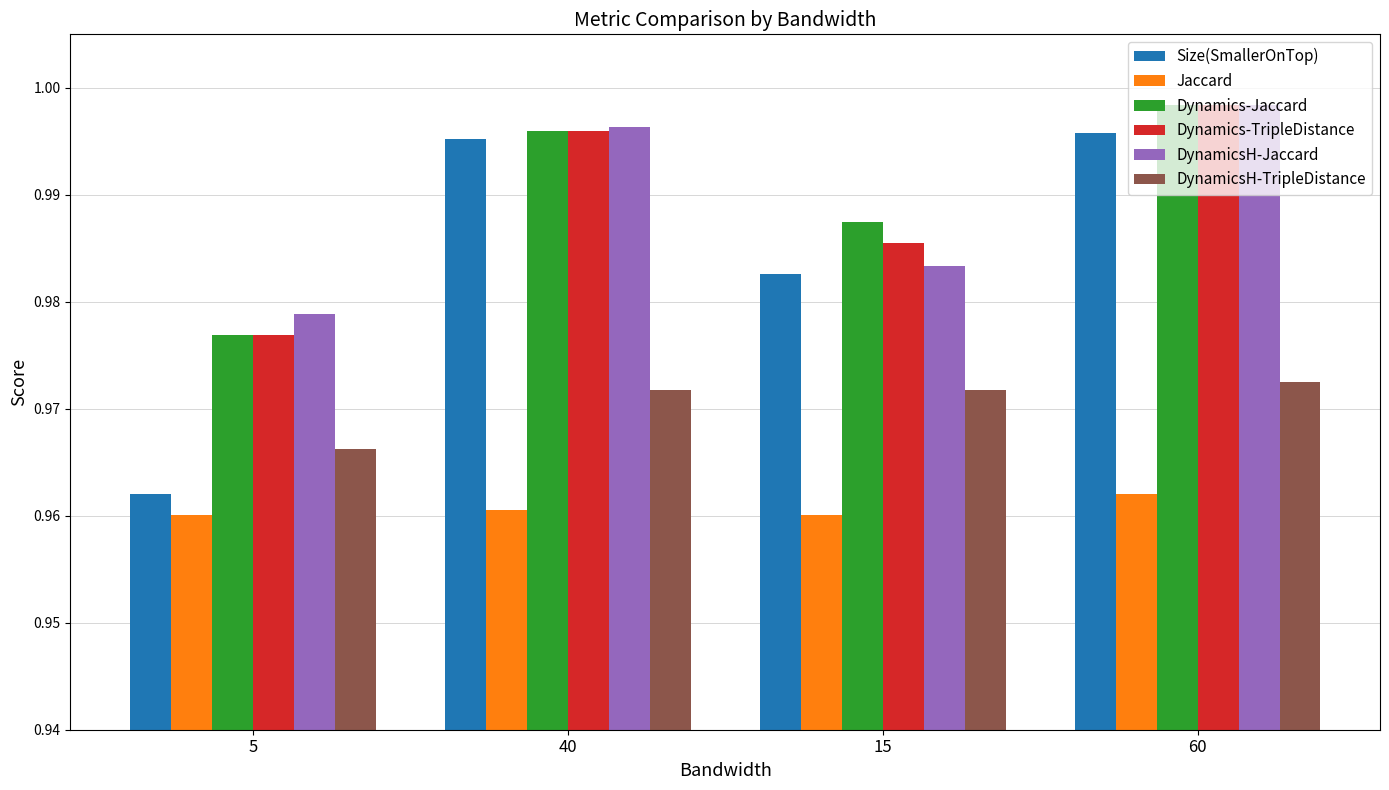

The Jaccard series shows 1.6 at 40. True or false?

False